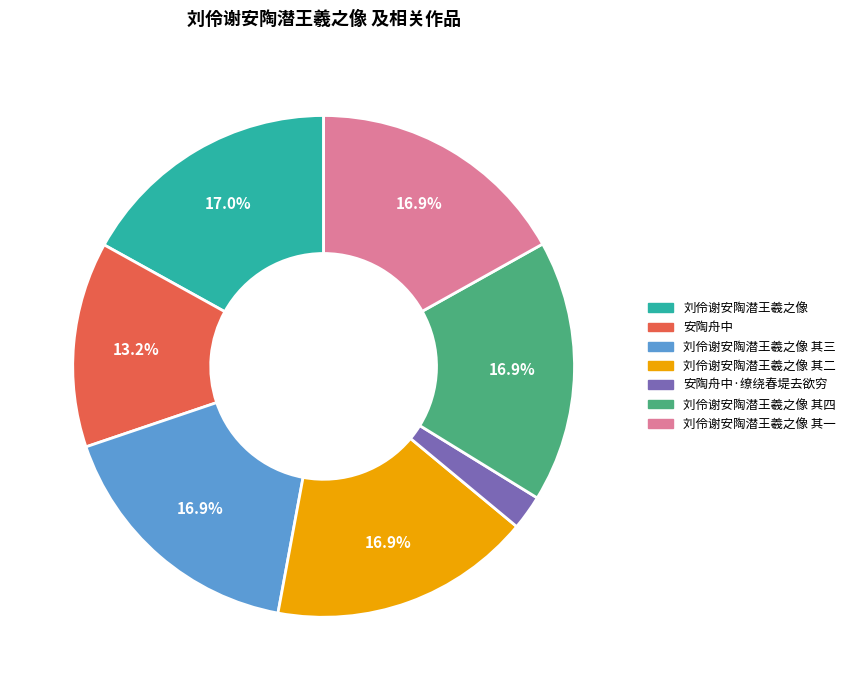

Count the number of slices in the pie.

7